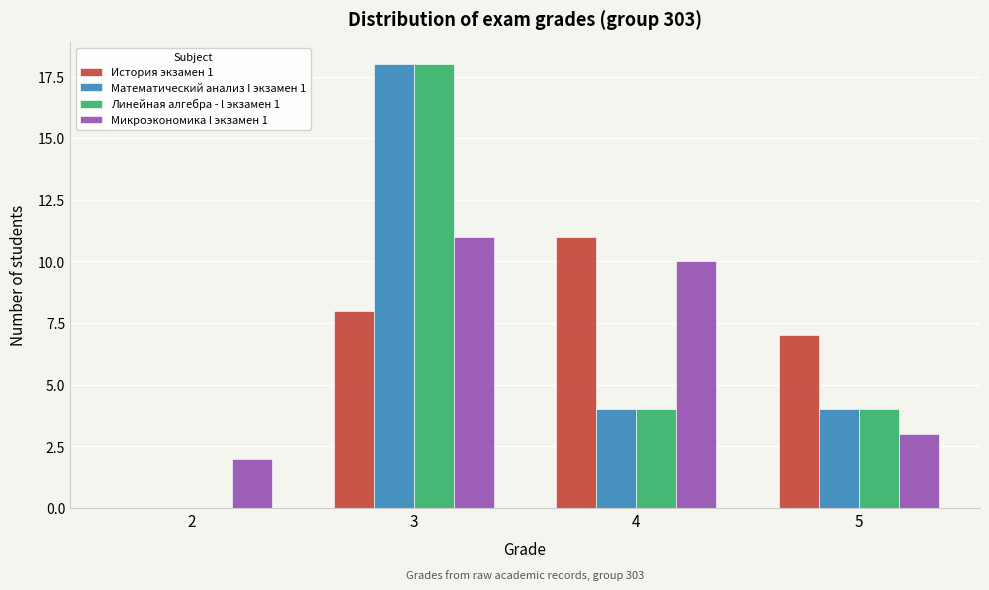

Reading left to right, what are all the values shown in this chart?

История экзамен 1: 2=0	3=8	4=11	5=7
Математический анализ I экзамен 1: 2=0	3=18	4=4	5=4
Линейная алгебра - l экзамен 1: 2=0	3=18	4=4	5=4
Микроэкономика I экзамен 1: 2=2	3=11	4=10	5=3